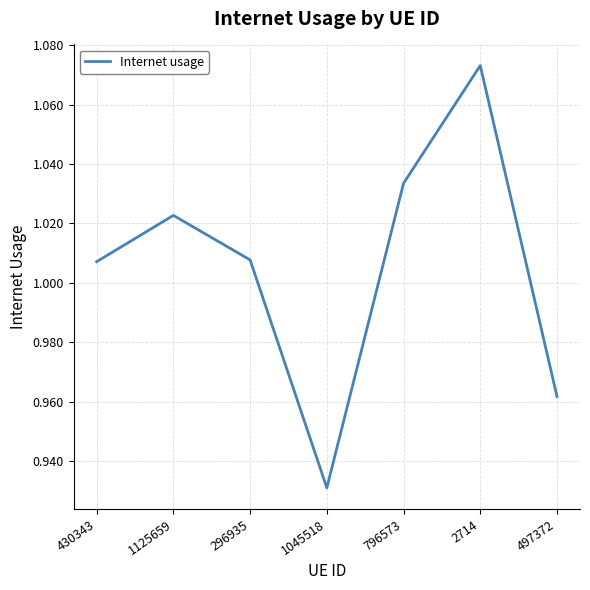

How many interior local peaks (higher than both neighbors) does the data have?

2